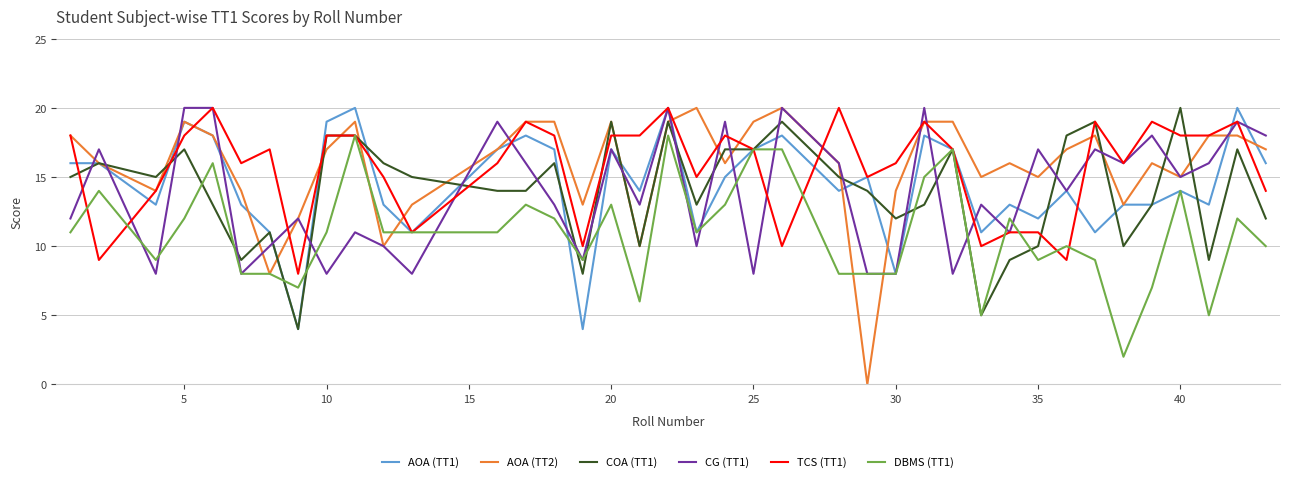

How many times do COA (TT1) and CG (TT1) cross each other?

23